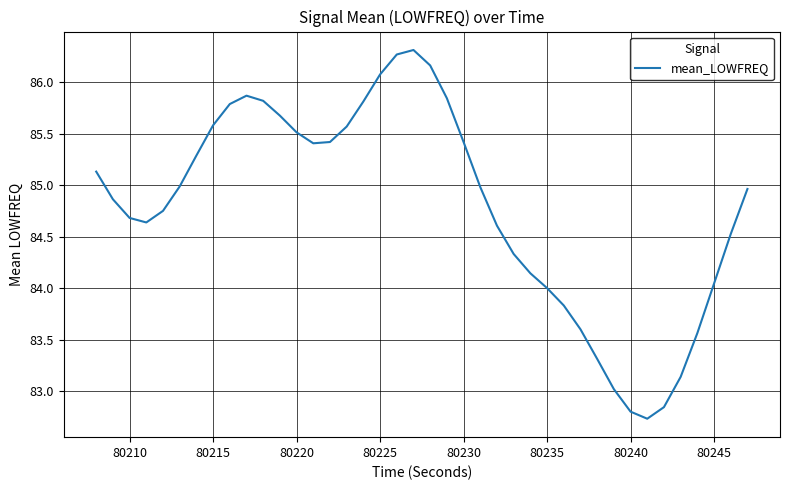

True or false: there are more than 0 points higher than both neighbors.

True